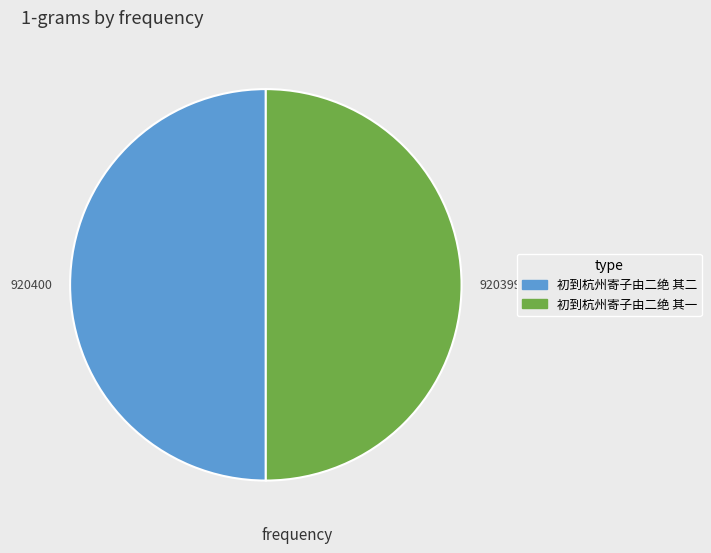

Is it true that 初到杭州寄子由二绝 其二 is 50% of the pie?

True